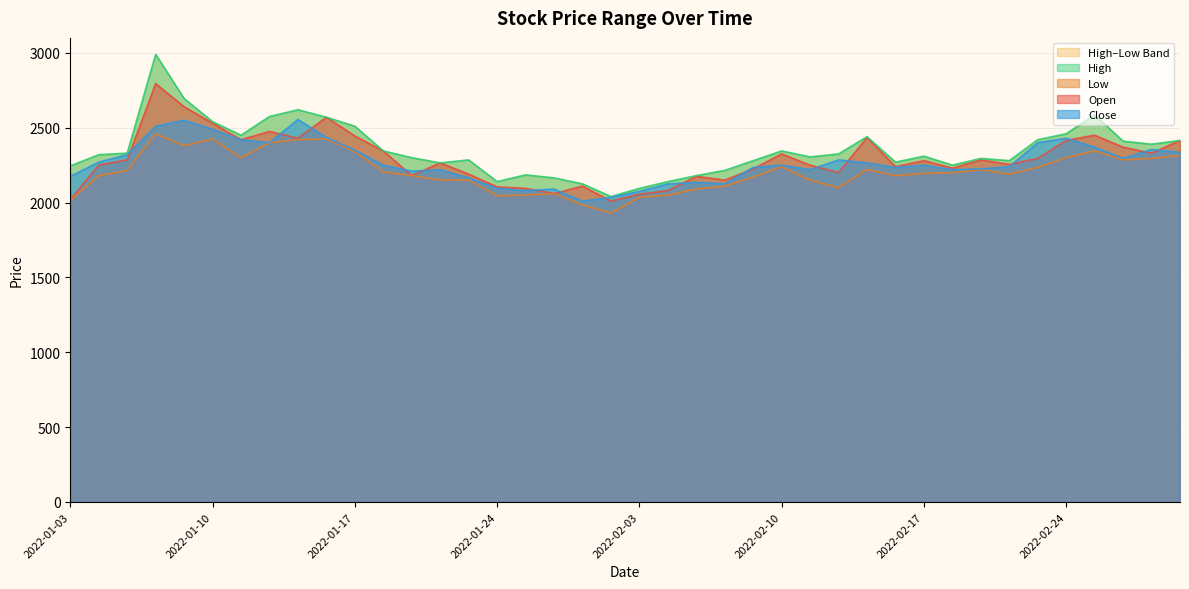

What is the difference between the maximum and minimum values in the Open series?

785